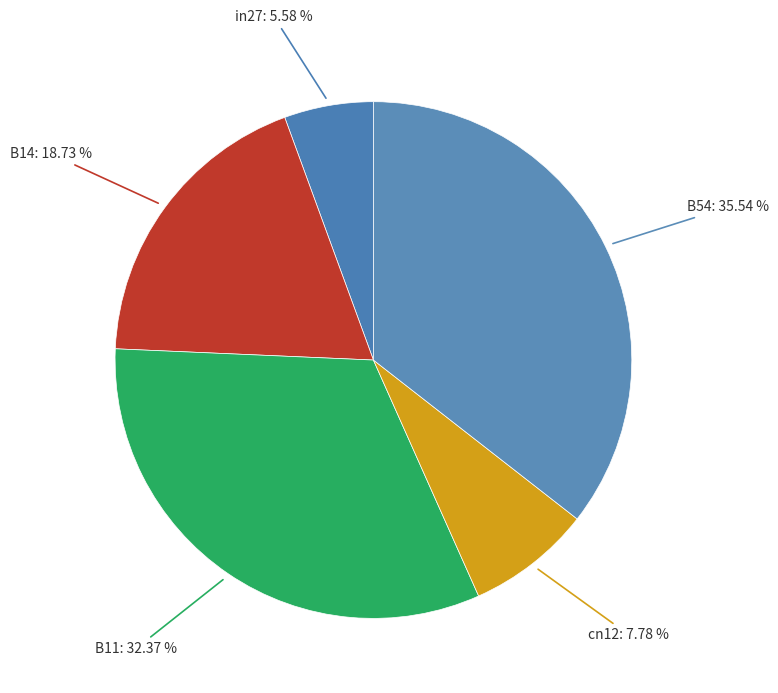

How many segments does this pie chart have?

5